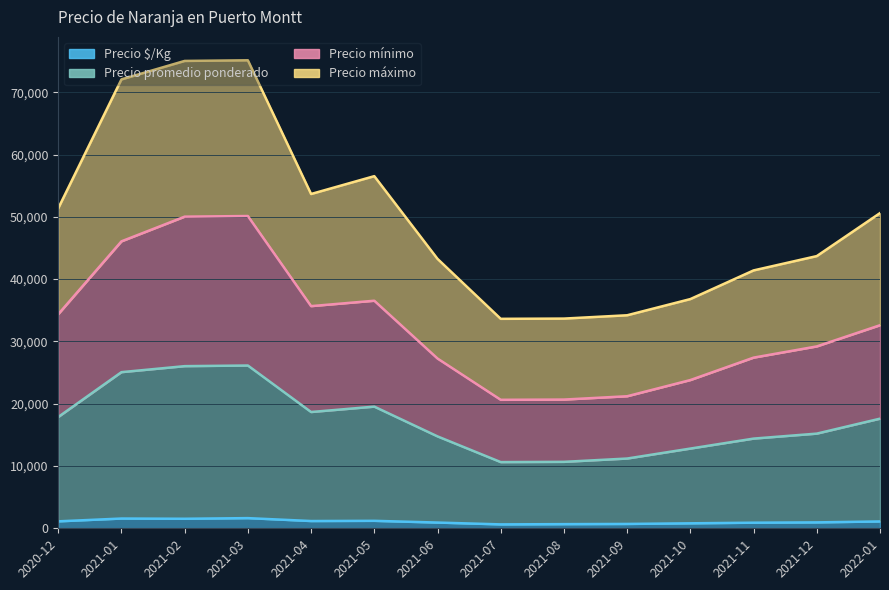

How many values in the Precio $/Kg series are below 1100?

7